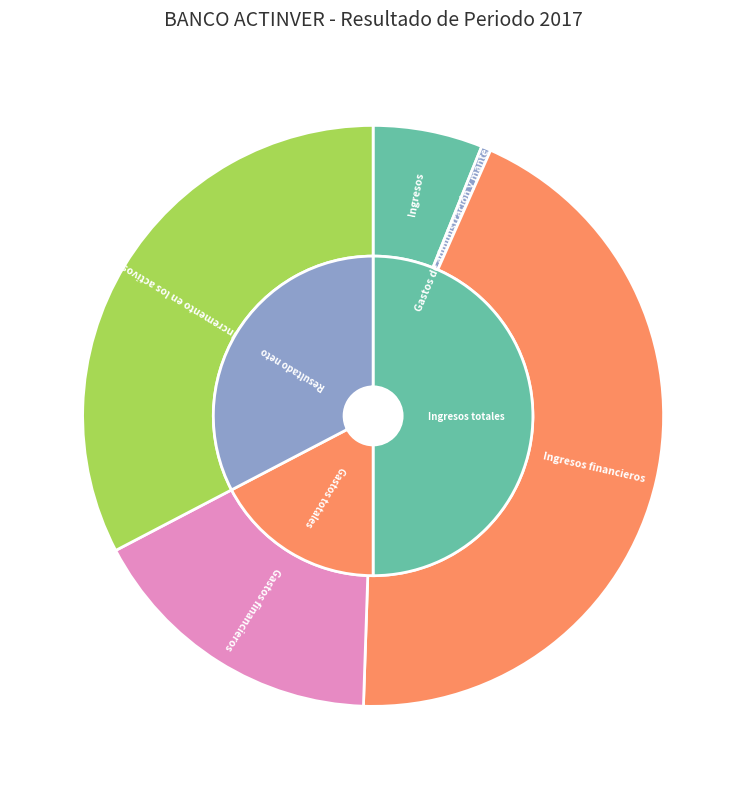

What is the total percentage of Gastos de administración y mantenimiento and Incremento en los activos?

33.2%